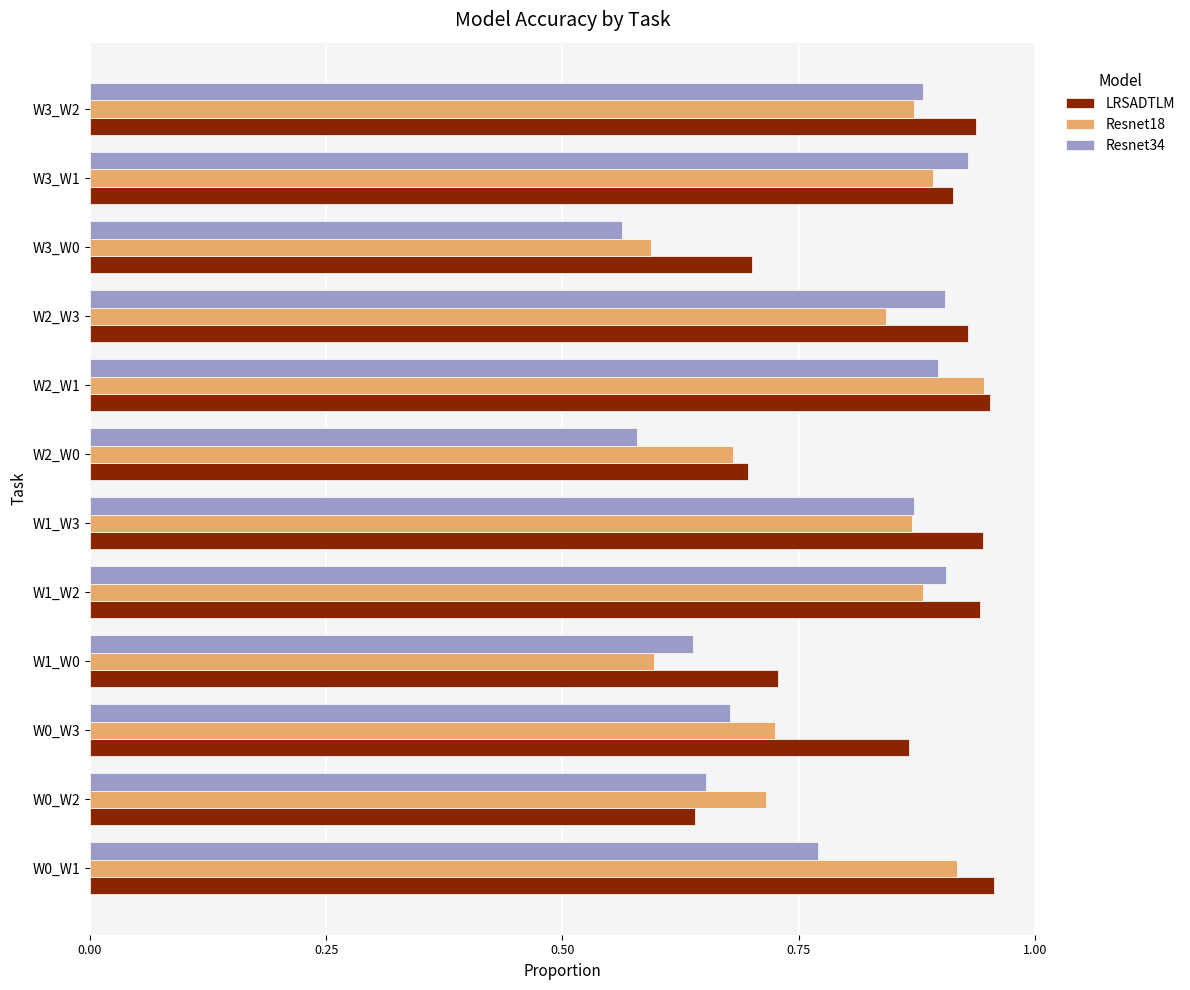

What are all the series names shown in the legend?

LRSADTLM, Resnet18, Resnet34